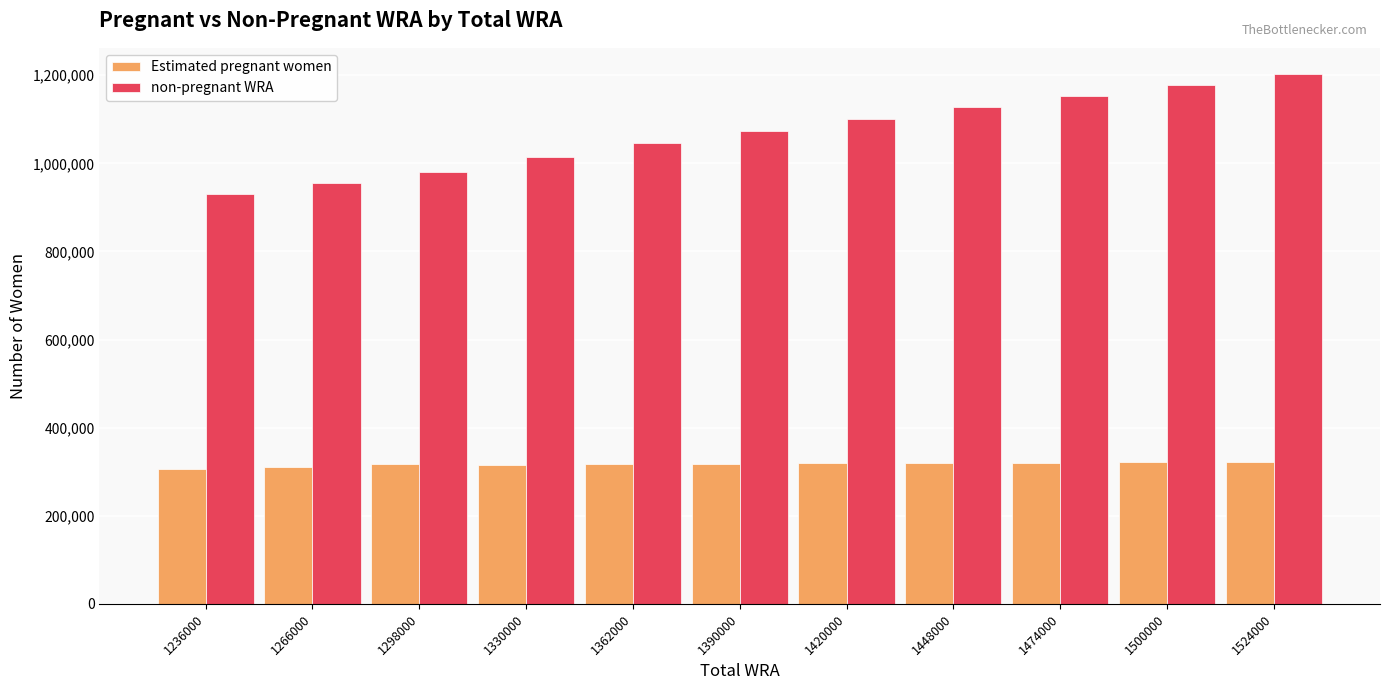

List the series in order of their peak value, lowest first.

Estimated pregnant women, non-pregnant WRA